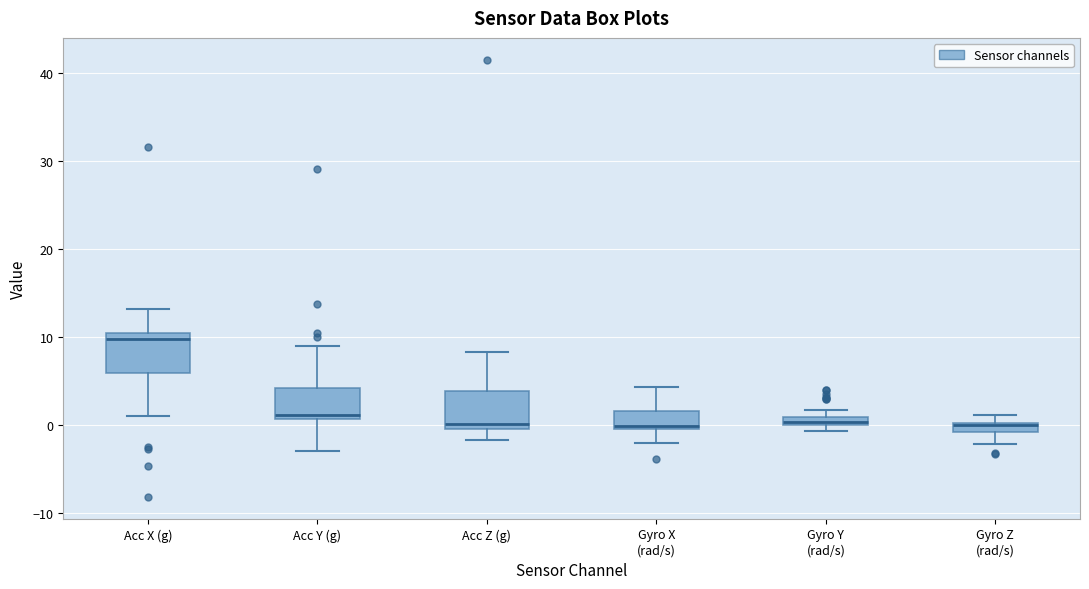

Where is the upper edge of the box for Gyro Z (rad/s) on the y-axis? The values are not printed on the chart, so give them approximately, as read against the axis.

0